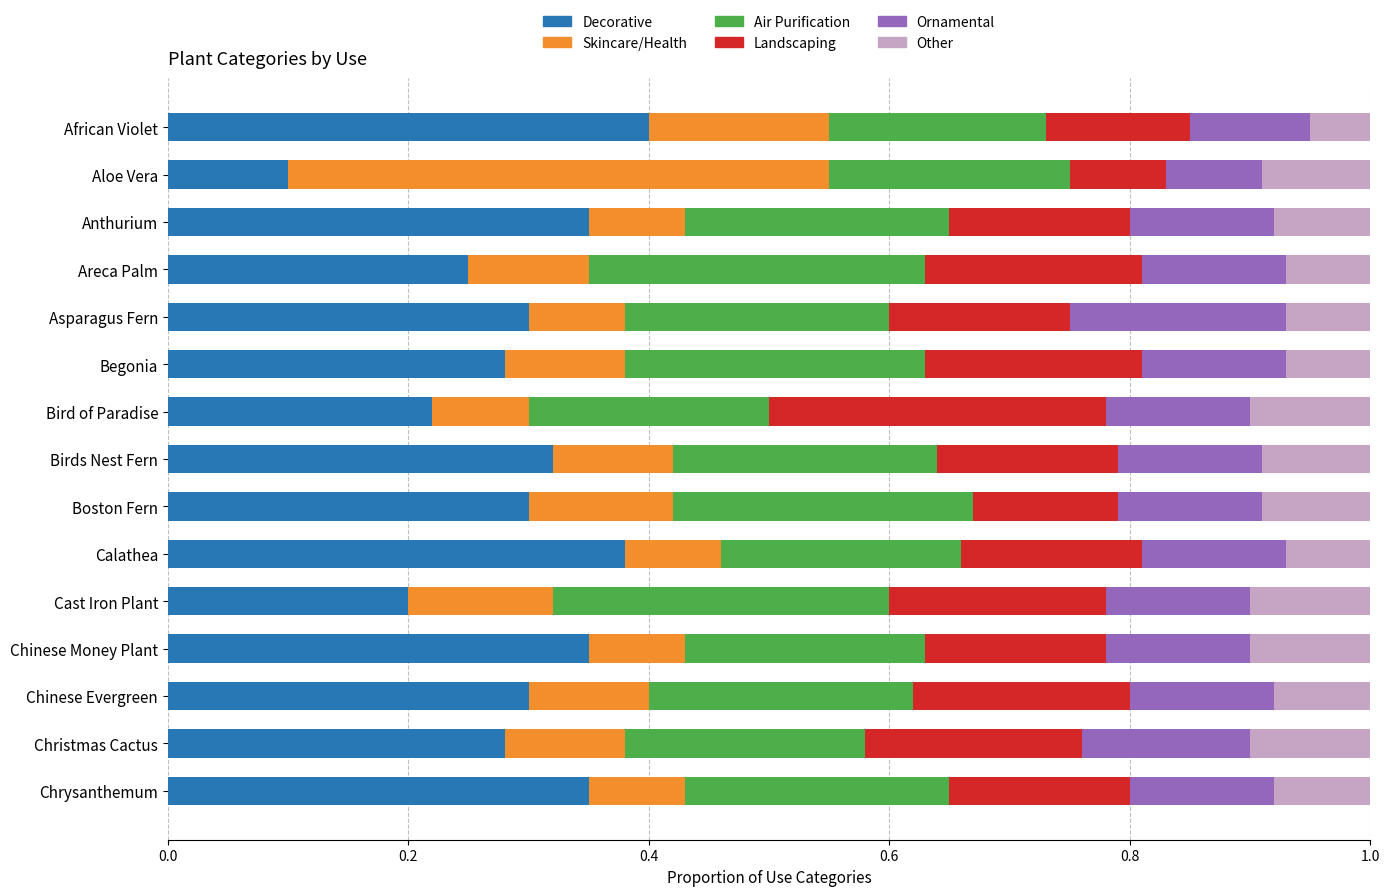

What is the sum of all Decorative values?

4.4